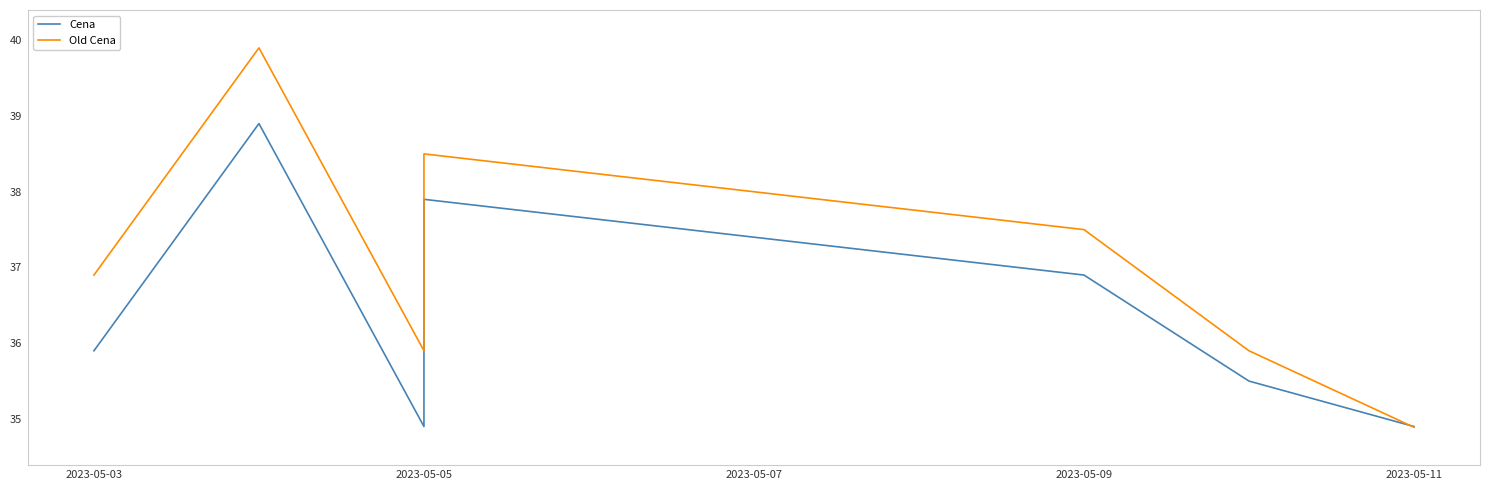

What is the sum of all Old Cena values?

370.8